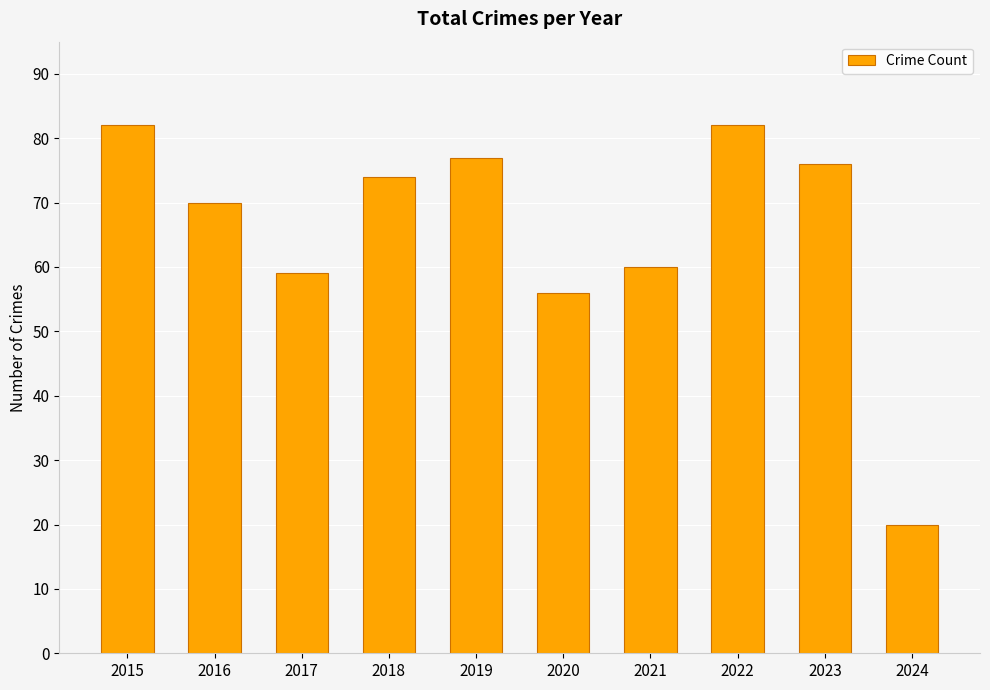

Count the number of data series in this chart.

1